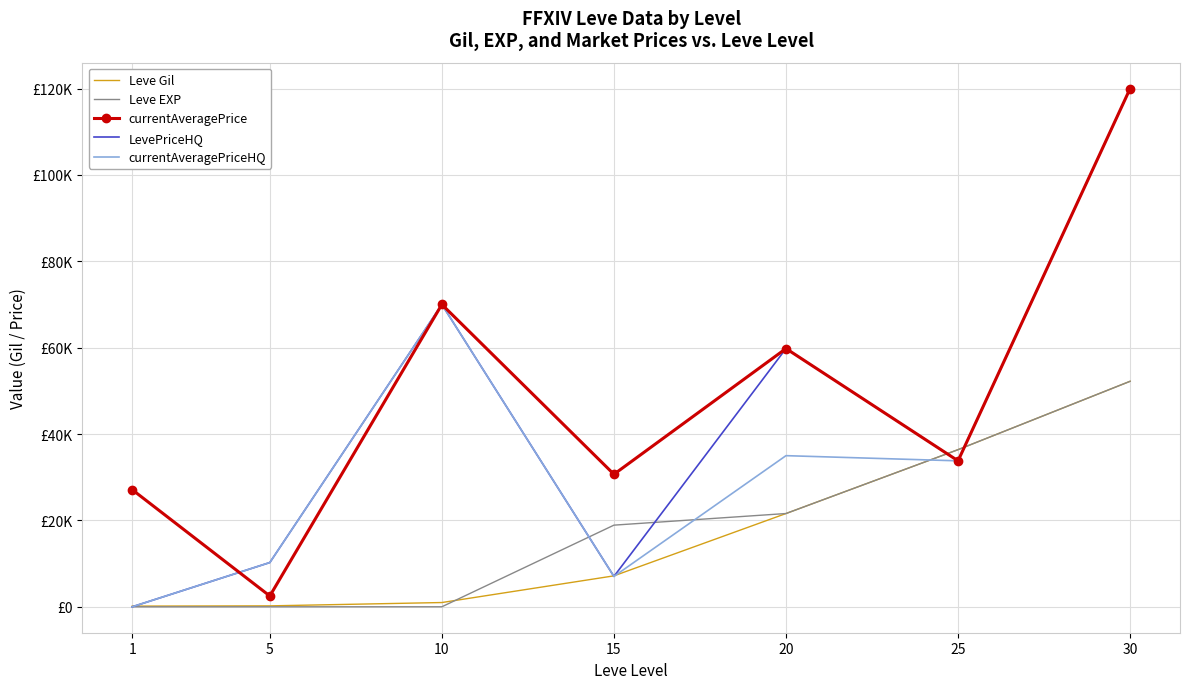

What are all the series names shown in the legend?

Leve Gil, Leve EXP, currentAveragePrice, LevePriceHQ, currentAveragePriceHQ